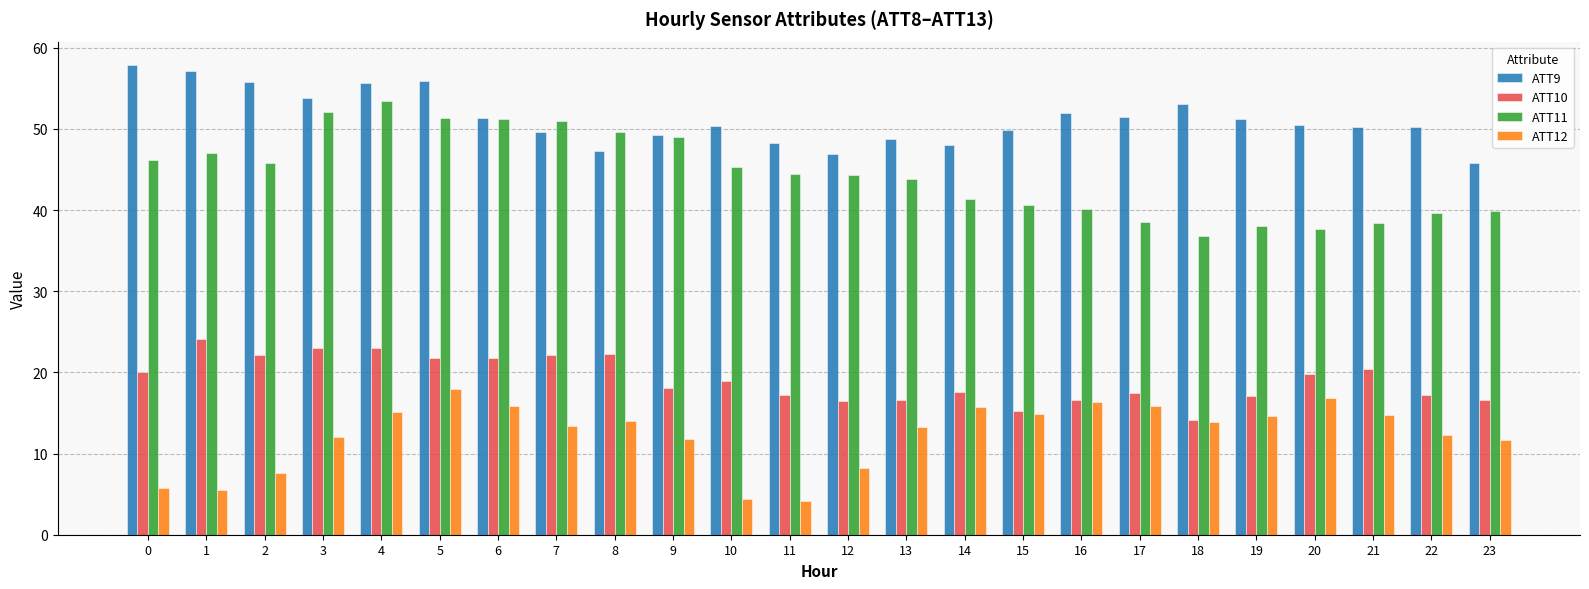

Rank the series by their maximum value, from highest to lowest.

ATT9, ATT11, ATT10, ATT12